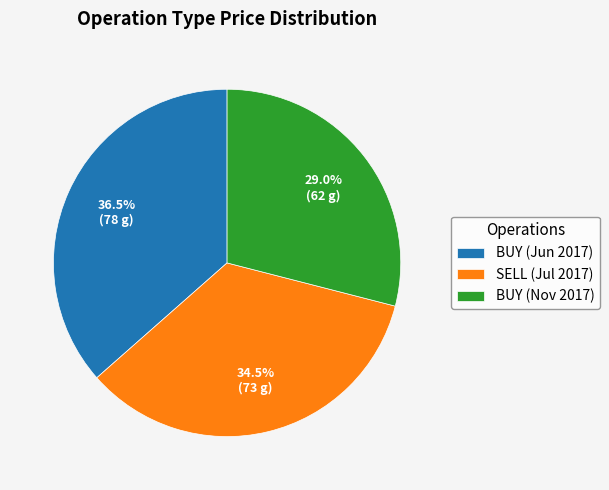

What portion of the pie excludes SELL (Jul 2017)?

65.5%